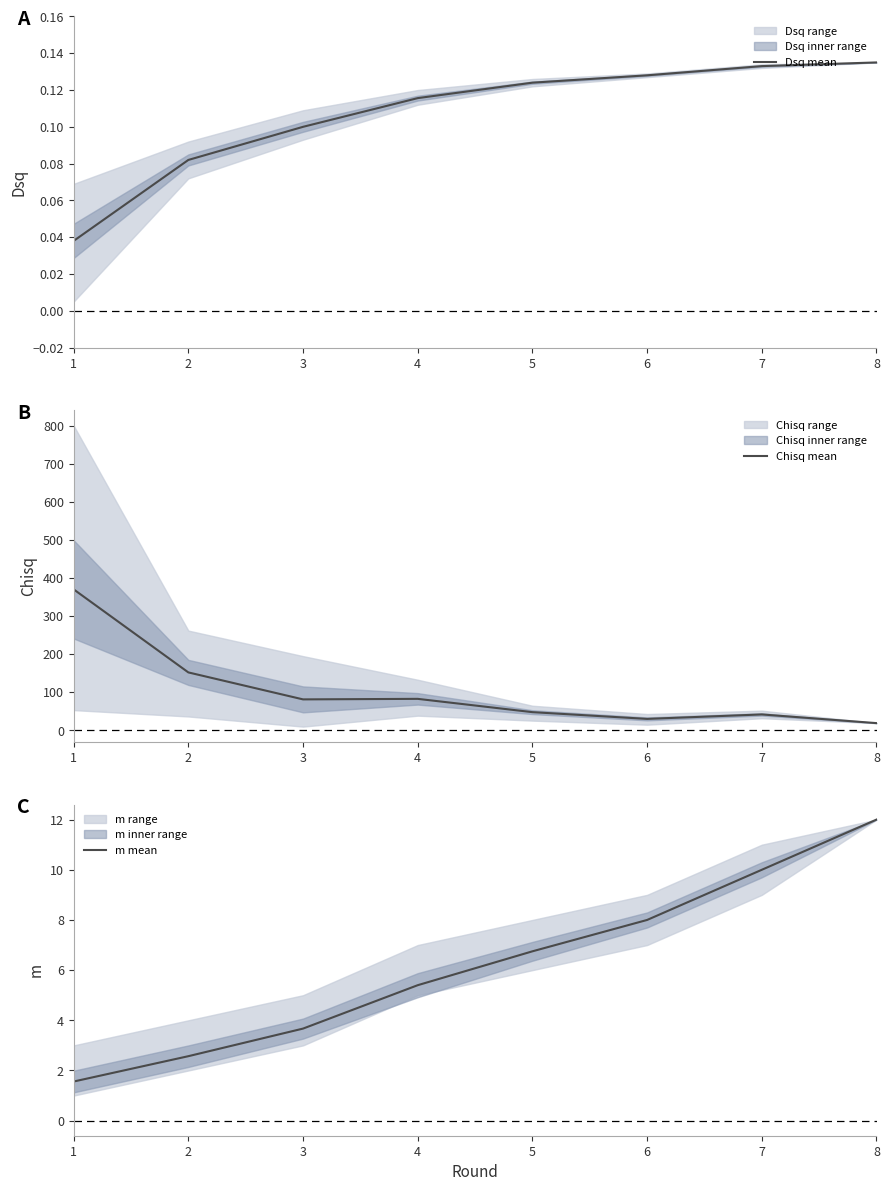

Which series changed the most between 4 and 7?

Chisq mean